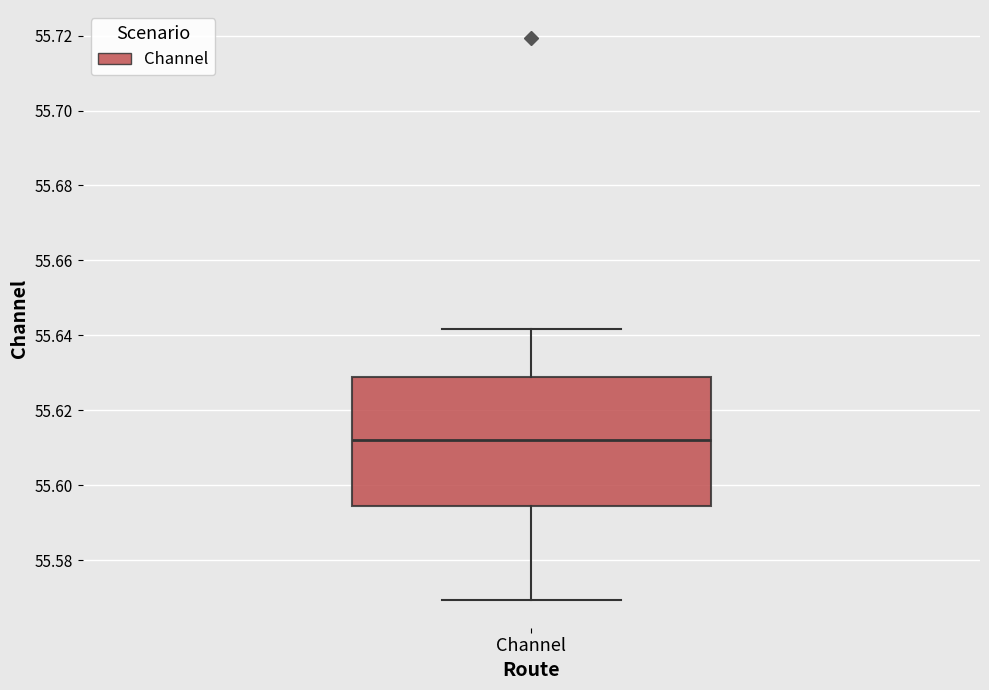

Transcribe this box plot: give where the median line is, the range the box spans, and where the two whiskers end, as read against the y-axis. The values are not printed on the chart, so give them approximately, as read against the axis.

median 55.612, box 55.594 to 55.628, whiskers 55.570 to 55.642